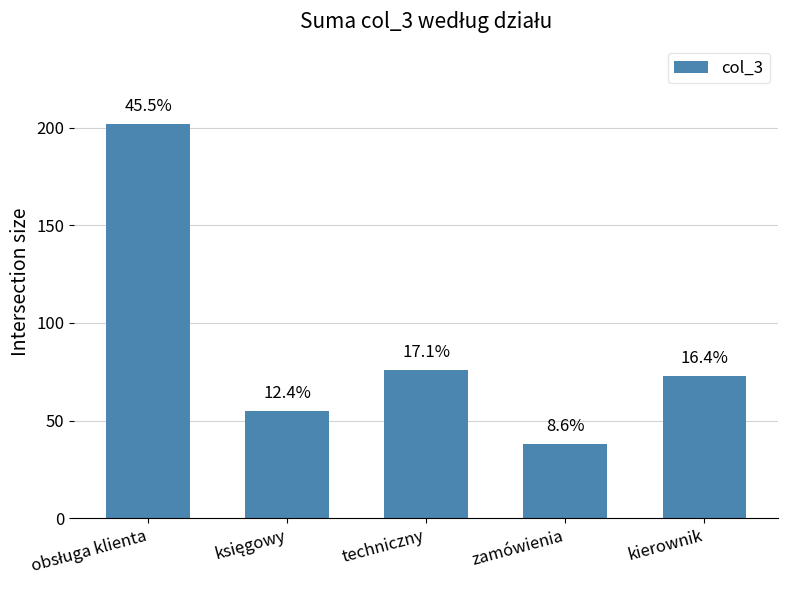

Where is the data nearest to the value 120?

techniczny